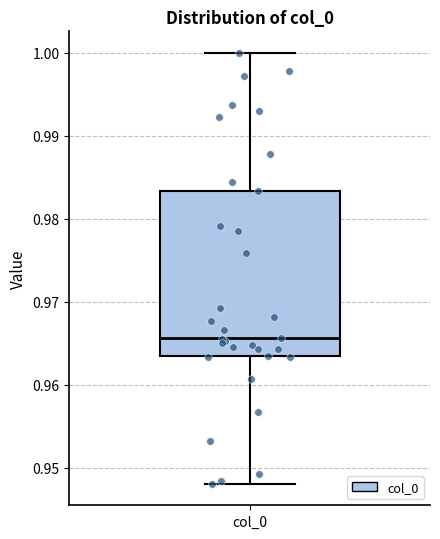

Transcribe this box plot: give where the median line is, the range the box spans, and where the two whiskers end, as read against the y-axis. The values are not printed on the chart, so give them approximately, as read against the axis.

median 0.966, box 0.963 to 0.983, whiskers 0.948 to 1.000